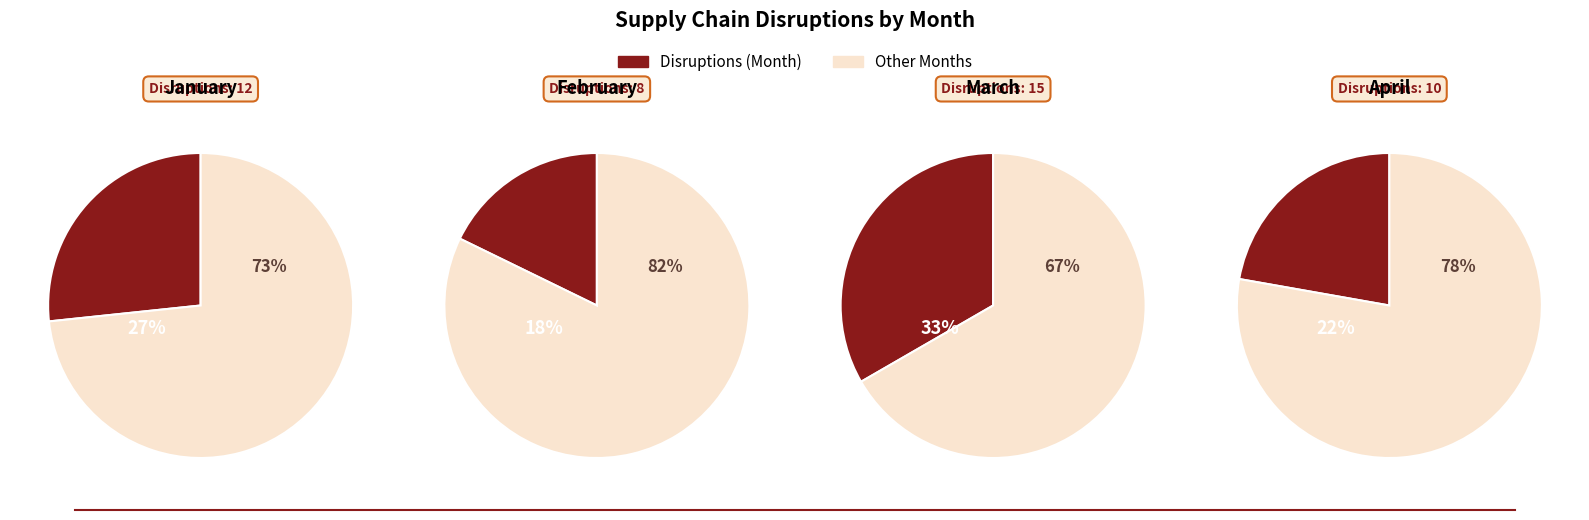

Which slice is the smallest?

February